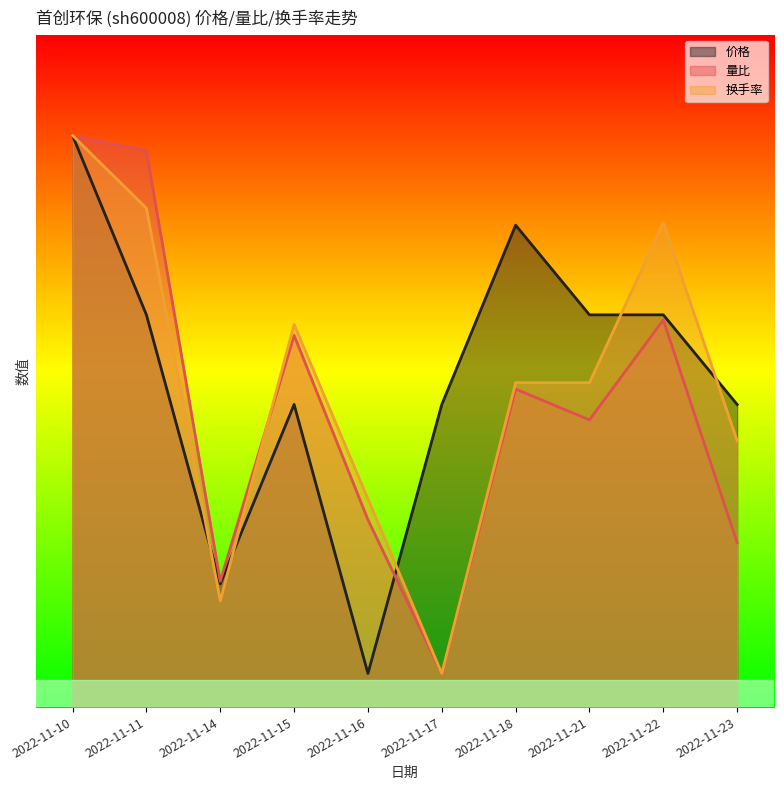

How many data points in 量比 are less than 1?

4